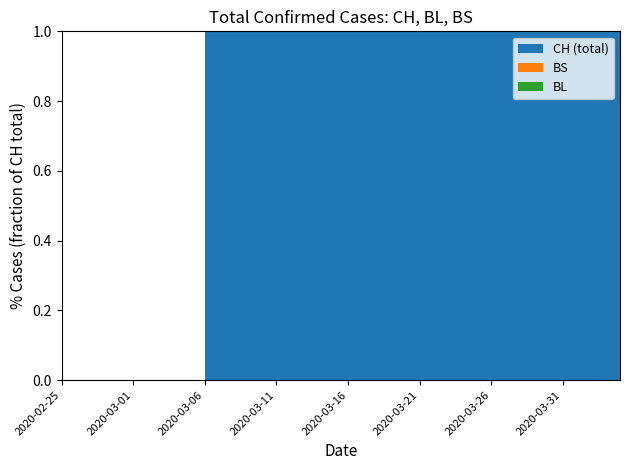

Reading left to right, transcribe all the data shown in this chart.

CH: 2020-02-25=0	2020-02-26=0	2020-02-27=0	2020-02-28=0	2020-02-29=0	2020-03-01=0	2020-03-02=0	2020-03-03=0	2020-03-04=0	2020-03-05=0	2020-03-06=1	2020-03-07=1	2020-03-08=1	2020-03-09=3	2020-03-10=7	2020-03-11=11	2020-03-12=12	2020-03-13=17	2020-03-14=17	2020-03-15=20	2020-03-16=21	2020-03-17=54	2020-03-18=75	2020-03-19=119	2020-03-20=138	2020-03-21=160	2020-03-22=181	2020-03-23=222	2020-03-24=368	2020-03-25=443	2020-03-26=546	2020-03-27=654	2020-03-28=734	2020-03-29=800	2020-03-30=938	2020-03-31=1307	2020-04-01=1478	2020-04-02=1643	2020-04-03=1795	2020-04-04=1950
BL: 2020-02-25=0	2020-02-26=0	2020-02-27=0	2020-02-28=0	2020-02-29=0	2020-03-01=0	2020-03-02=0	2020-03-03=0	2020-03-04=0	2020-03-05=0	2020-03-06=0	2020-03-07=0	2020-03-08=0	2020-03-09=1	2020-03-10=2	2020-03-11=2	2020-03-12=2	2020-03-13=2	2020-03-14=2	2020-03-15=5	2020-03-16=5	2020-03-17=13	2020-03-18=16	2020-03-19=16	2020-03-20=18	2020-03-21=21	2020-03-22=21	2020-03-23=35	2020-03-24=40	2020-03-25=46	2020-03-26=65	2020-03-27=76	2020-03-28=100	2020-03-29=115	2020-03-30=158	2020-03-31=242	2020-04-01=249	2020-04-02=262	2020-04-03=266	2020-04-04=298
BS: 2020-02-25=0	2020-02-26=0	2020-02-27=0	2020-02-28=0	2020-02-29=0	2020-03-01=0	2020-03-02=0	2020-03-03=0	2020-03-04=0	2020-03-05=0	2020-03-06=0	2020-03-07=0	2020-03-08=0	2020-03-09=0	2020-03-10=0	2020-03-11=4	2020-03-12=4	2020-03-13=4	2020-03-14=4	2020-03-15=0	2020-03-16=4	2020-03-17=25	2020-03-18=36	2020-03-19=44	2020-03-20=46	2020-03-21=57	2020-03-22=73	2020-03-23=78	2020-03-24=105	2020-03-25=128	2020-03-26=155	2020-03-27=191	2020-03-28=211	2020-03-29=228	2020-03-30=263	2020-03-31=292	2020-04-01=323	2020-04-02=350	2020-04-03=397	2020-04-04=434